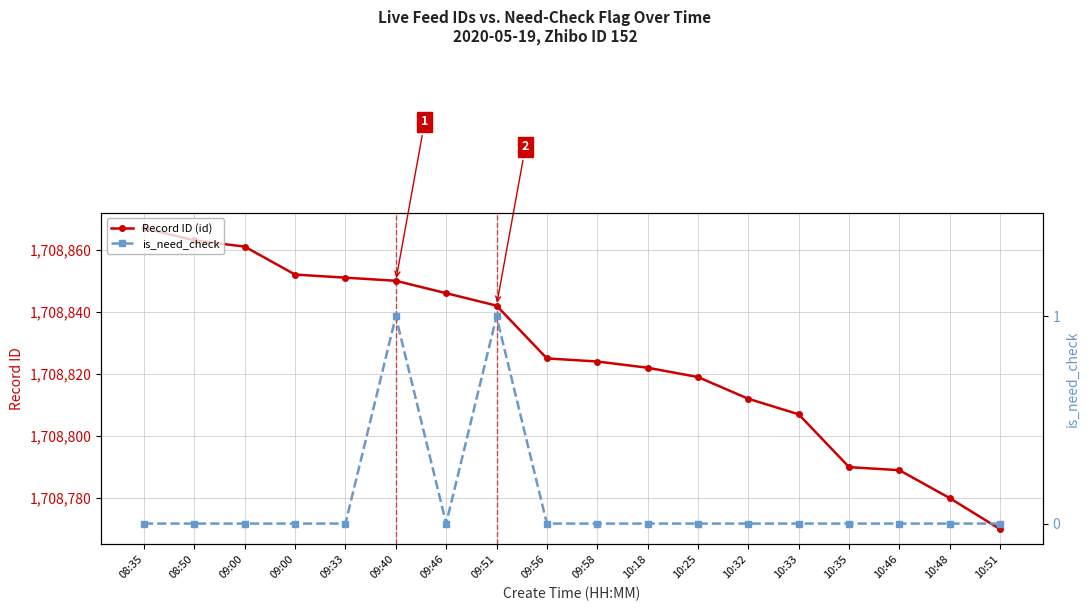

True or false: is_need_check and Record ID (id) cross at least once.

False